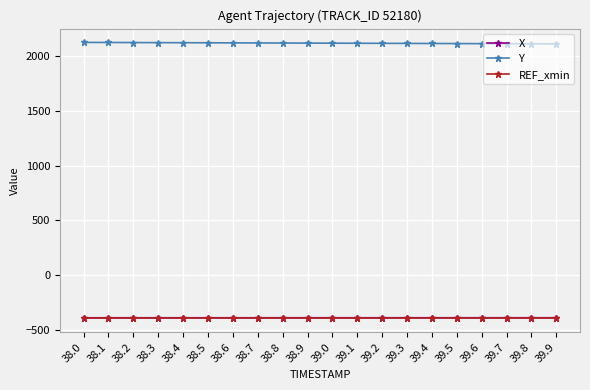

What is the minimum value shown in the chart?

-397.4